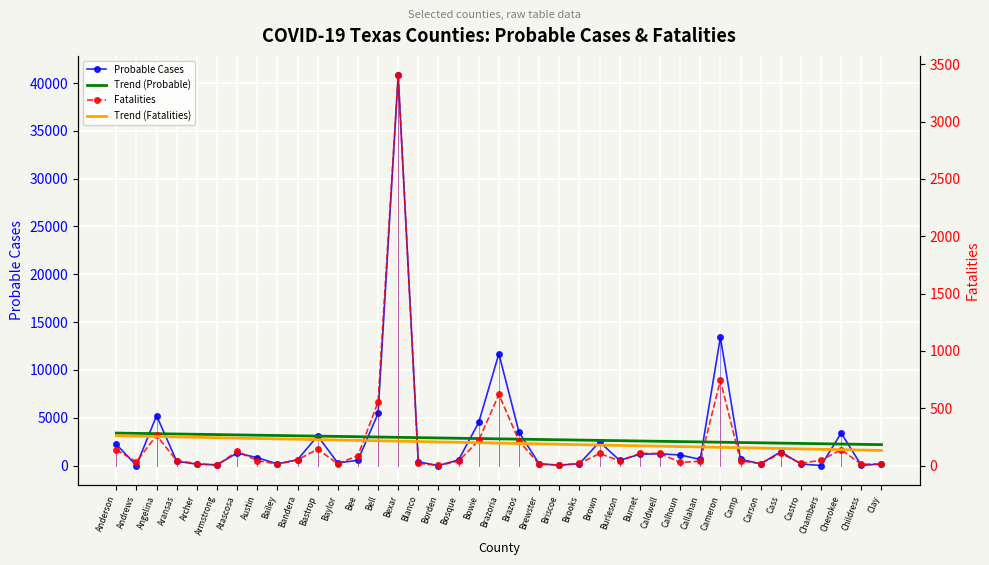

At which label does Trend (Probable) reach its minimum?

Clay